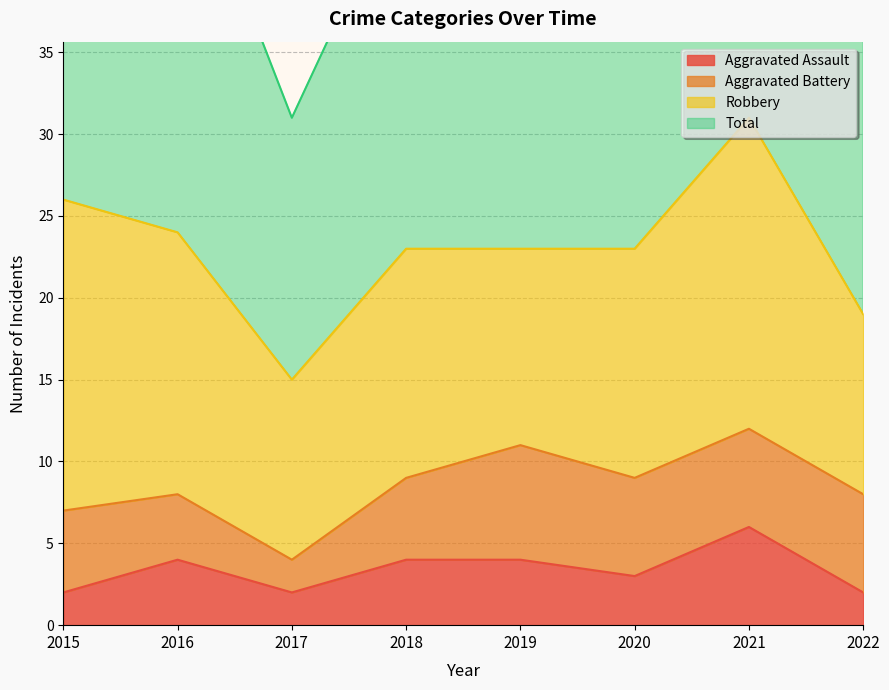

The value of Aggravated Assault at 2019 is 4. True or false?

True